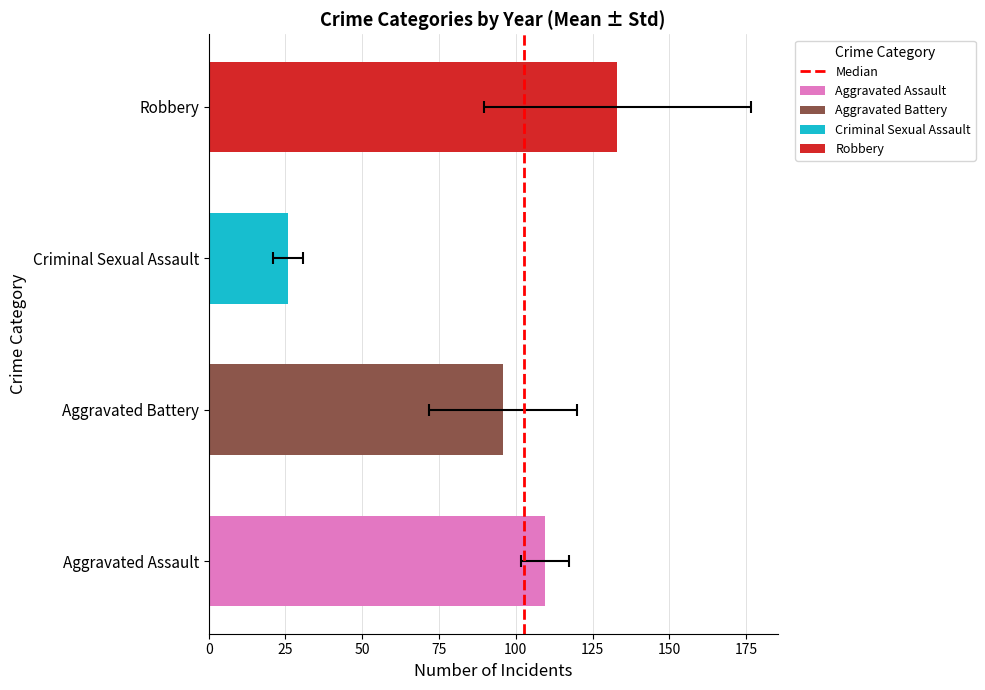

The value at 25 is 1. True or false?

False